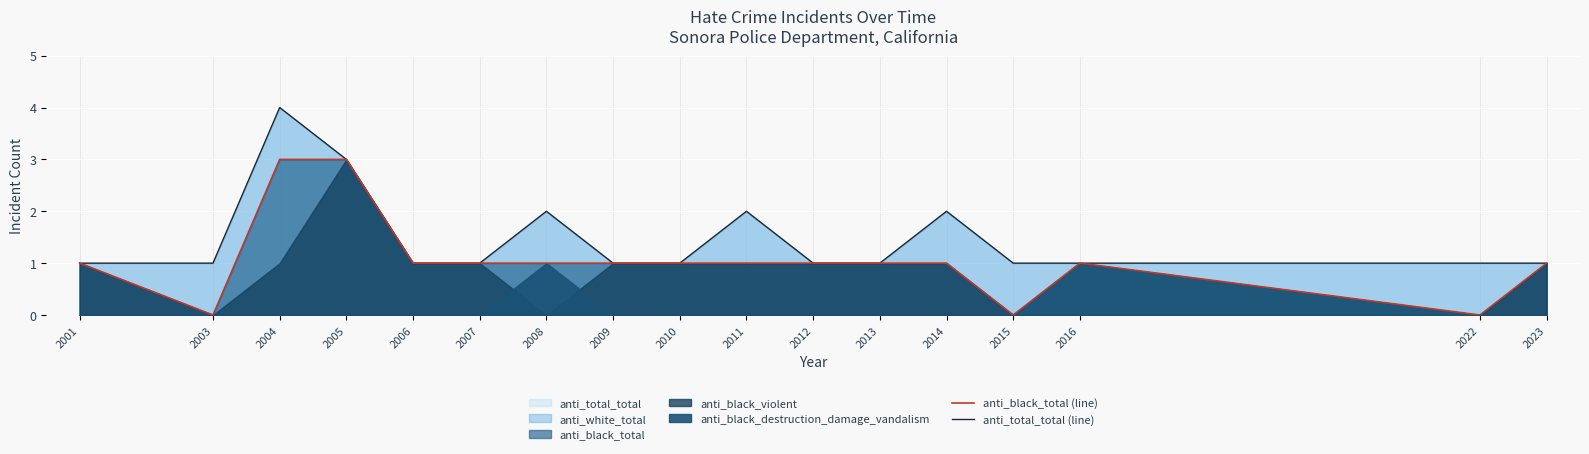

How many lines are shown in the chart?

2